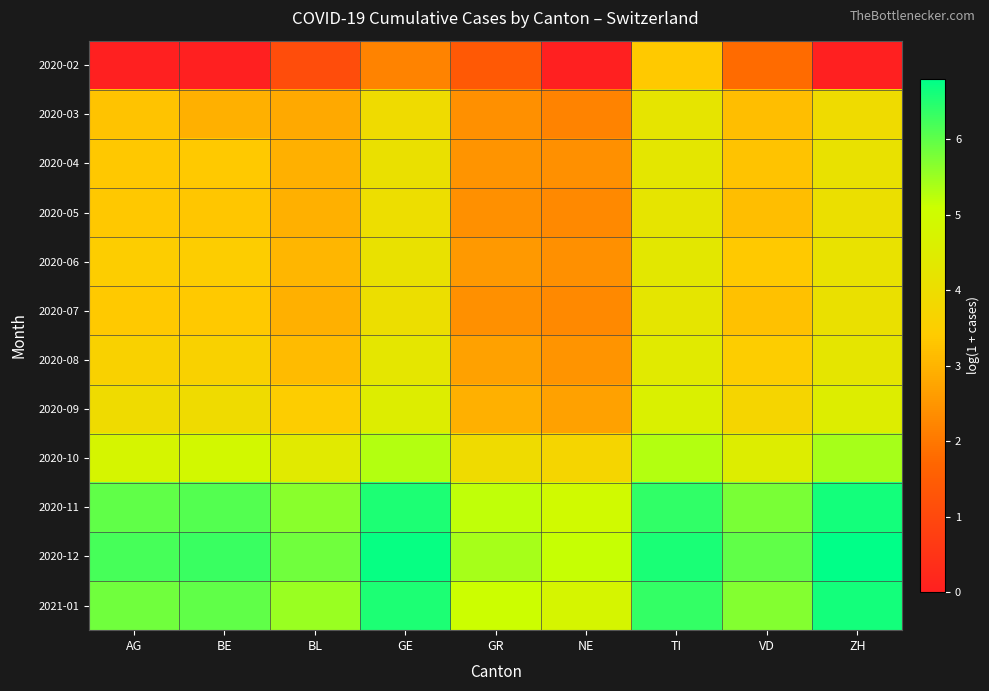

What is the maximum value shown in the chart?

6.8